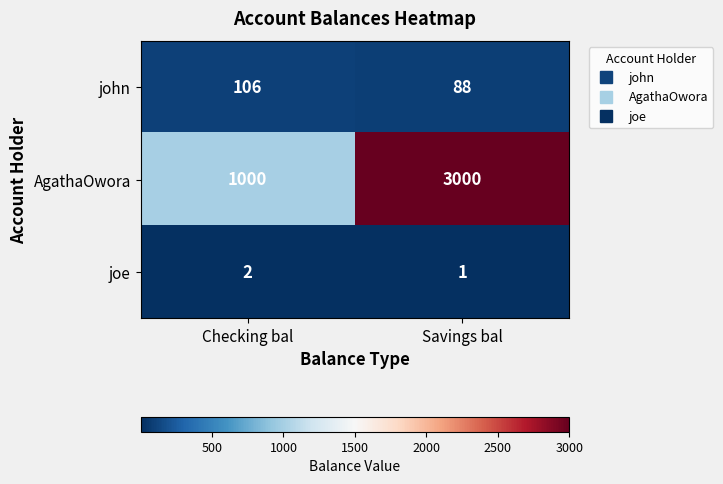

What is the spread (max minus min) of values at Checking bal?

998